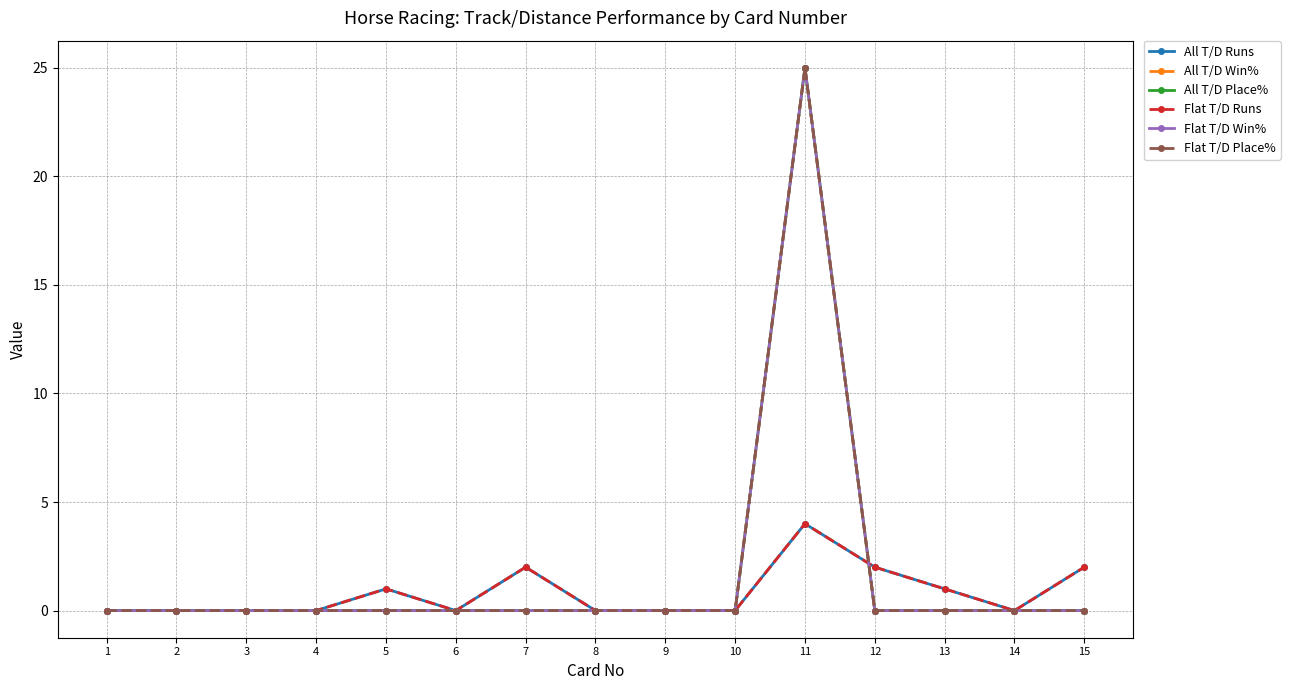

Does the chart have visible grid lines?

Yes